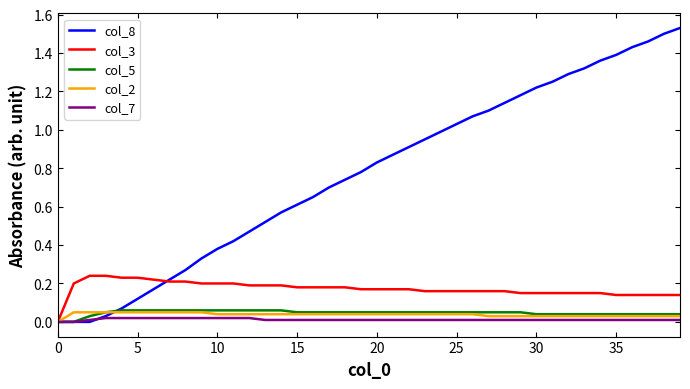

Which series has the largest total across all categories?

col_8